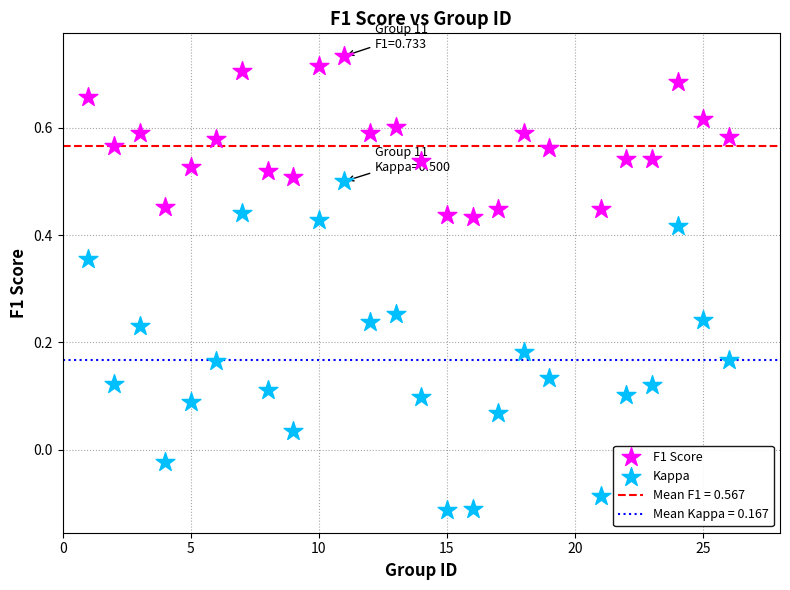

Which series contains the highest Y value?

F1 Score